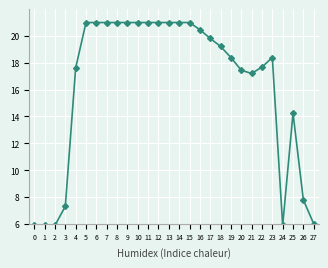

Read the value at 22.

17.7